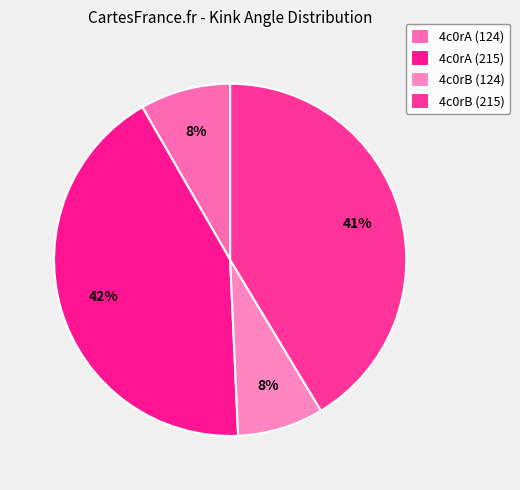

How many segments does this pie chart have?

4